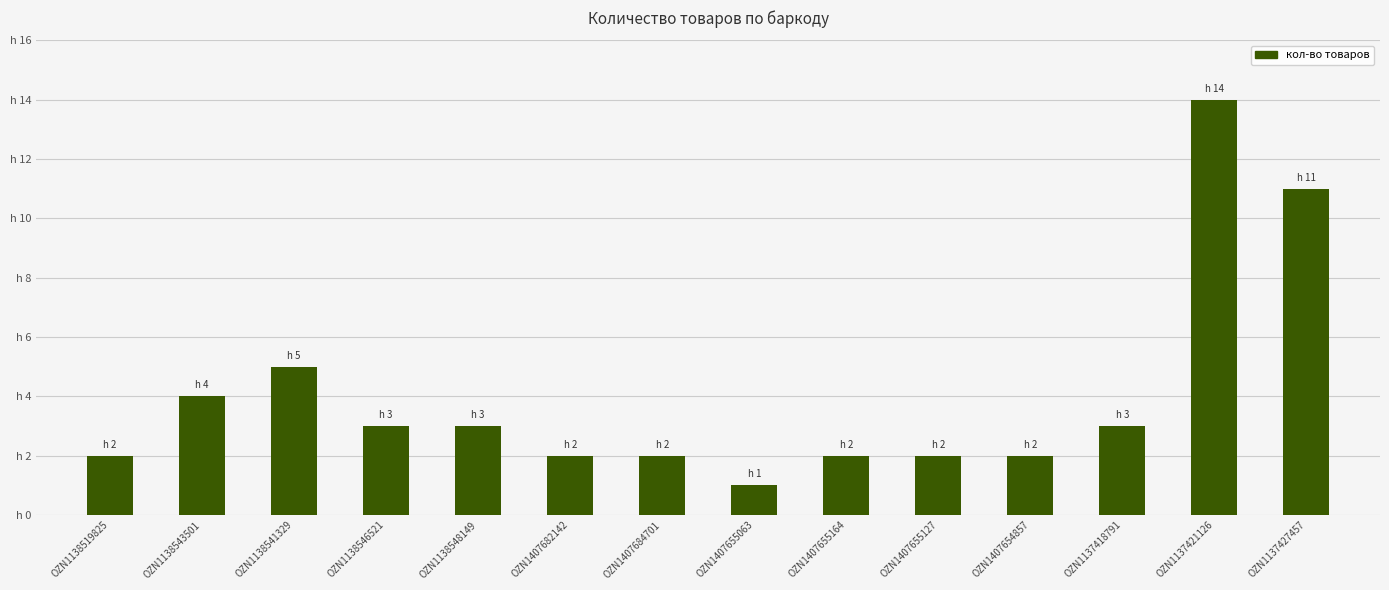

The value at OZN1407684701 is 3. True or false?

False